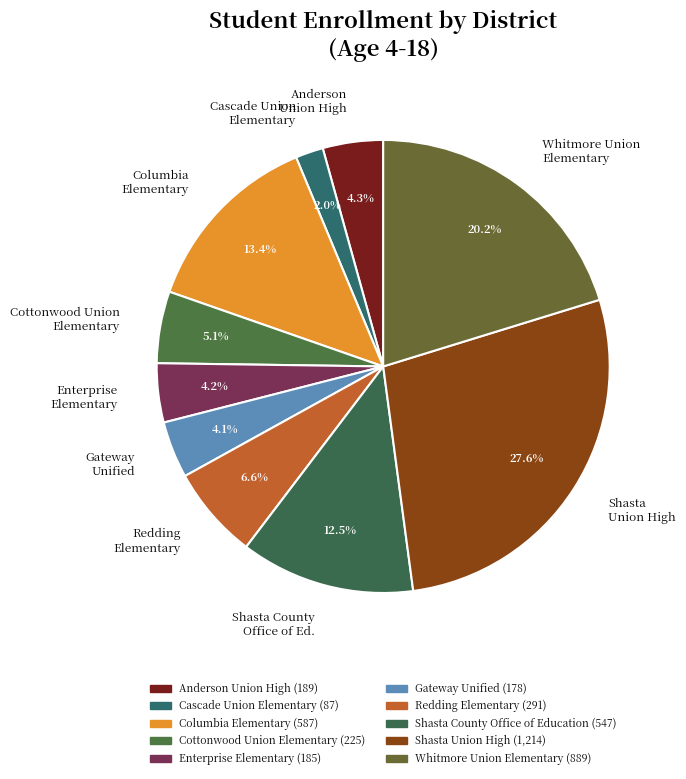

What percentage is the Anderson Union High slice, to the nearest percent?

4%